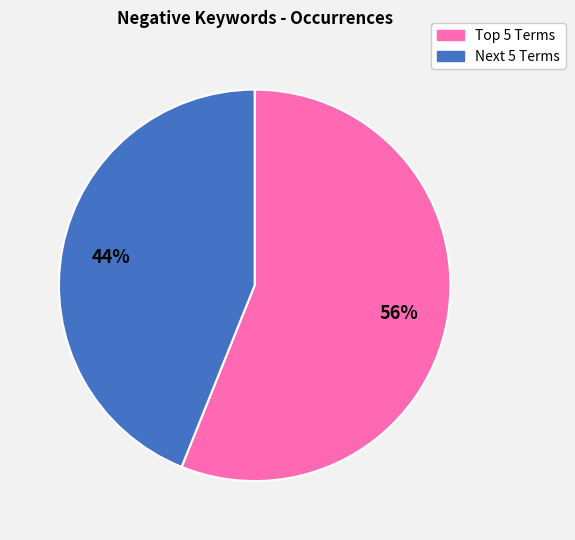

How many segments does this pie chart have?

2